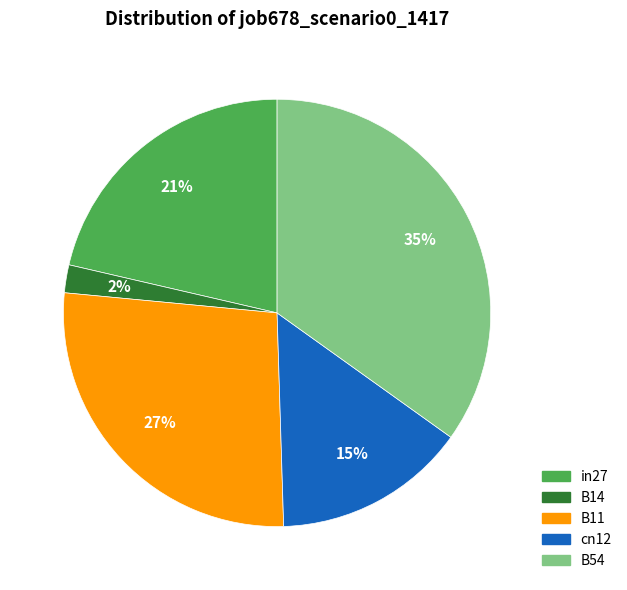

What percentage is the B54 slice, to the nearest percent?

35%